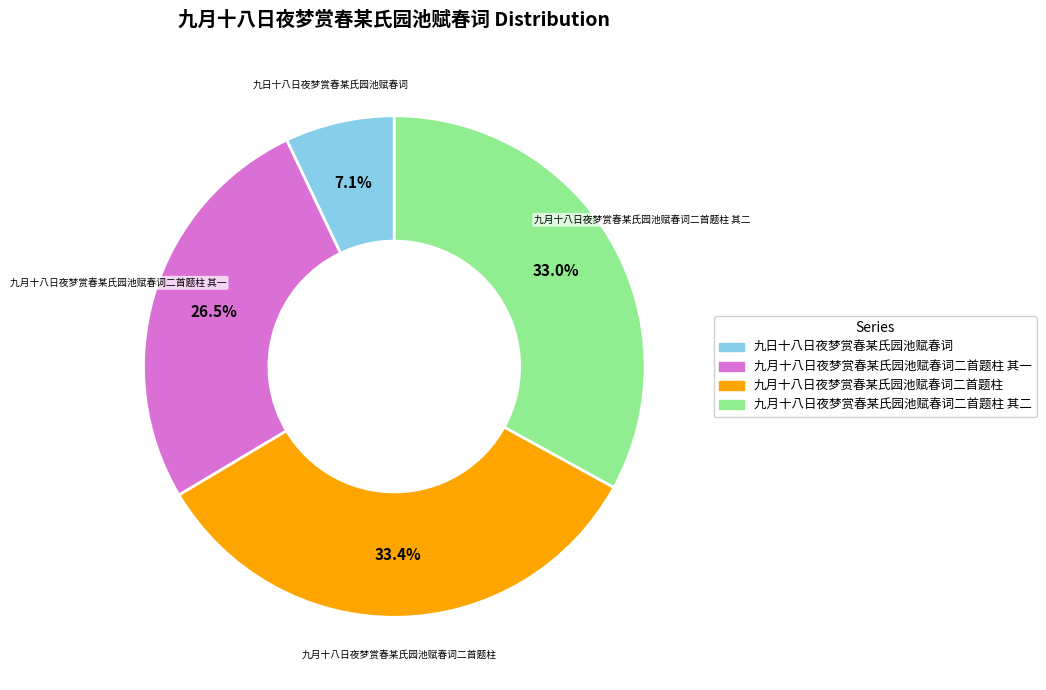

Is there a majority slice in this chart?

No